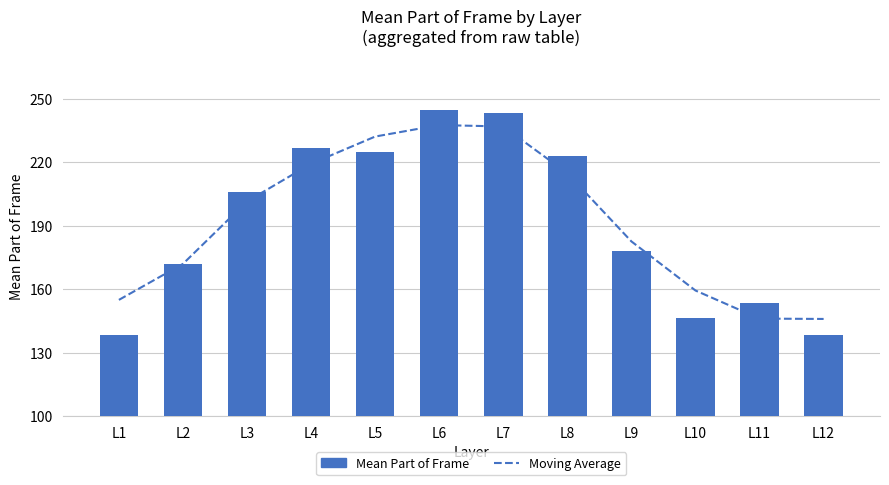

List the series in order of their peak value, lowest first.

Moving Average, Mean Part of Frame